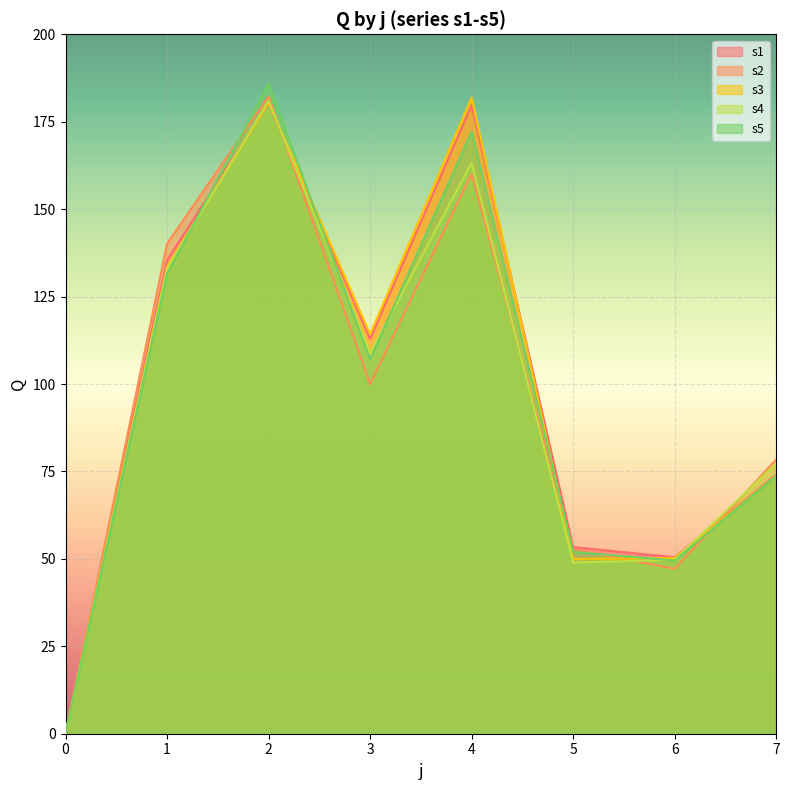

What is the sum of the s1 values at 4 and 2?

360.0